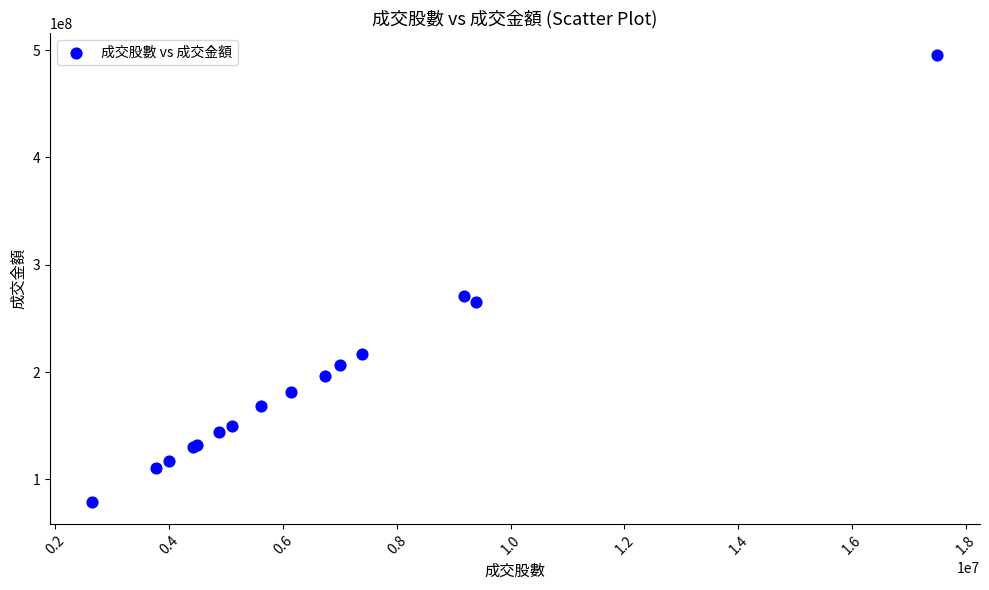

What Y value in the scatter plot is closest to 287198821?

270537622